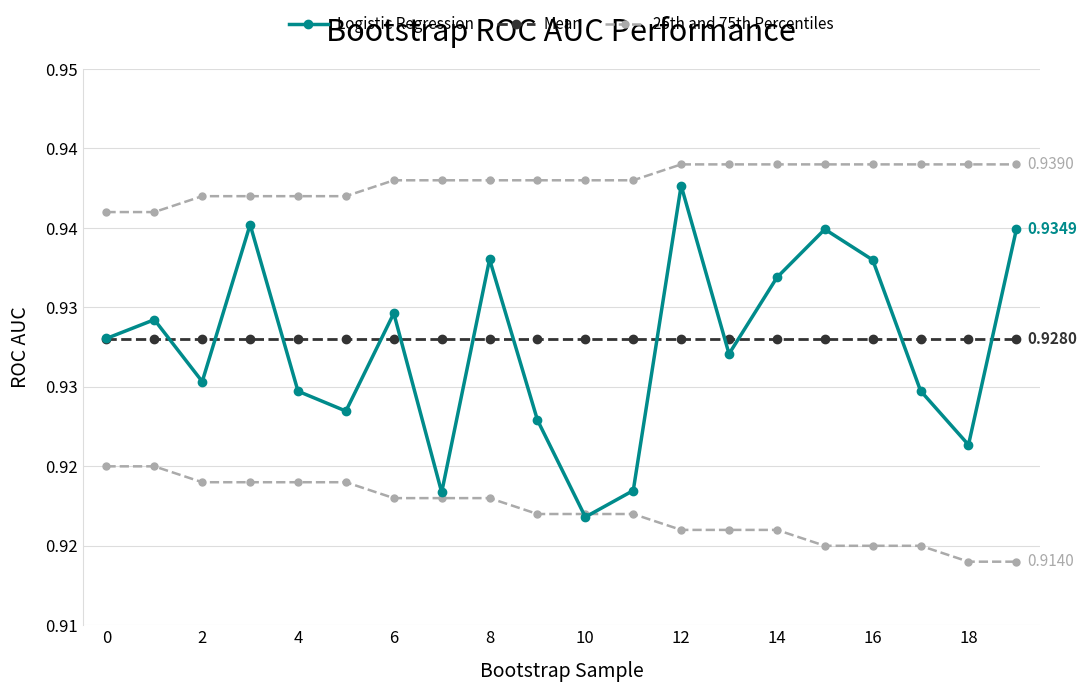

Is it true that Logistic Regression equals 0.3 at 10?

False